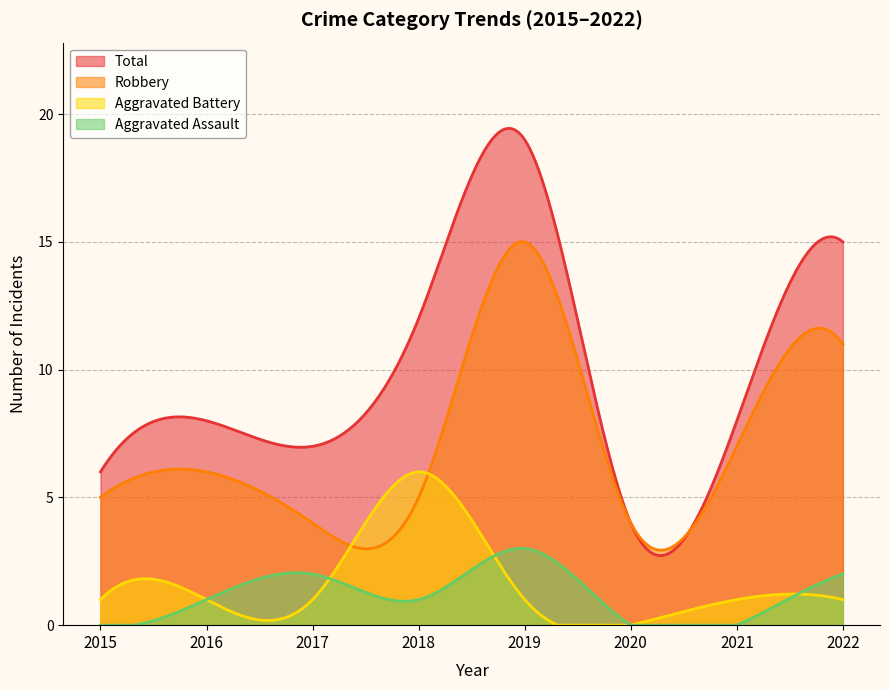

True or false: Robbery and Aggravated Assault cross at least once.

False